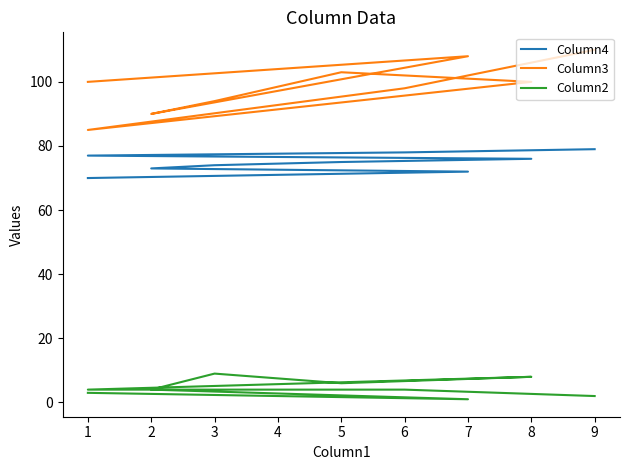

List the series in order of their peak value, highest first.

Column3, Column4, Column2